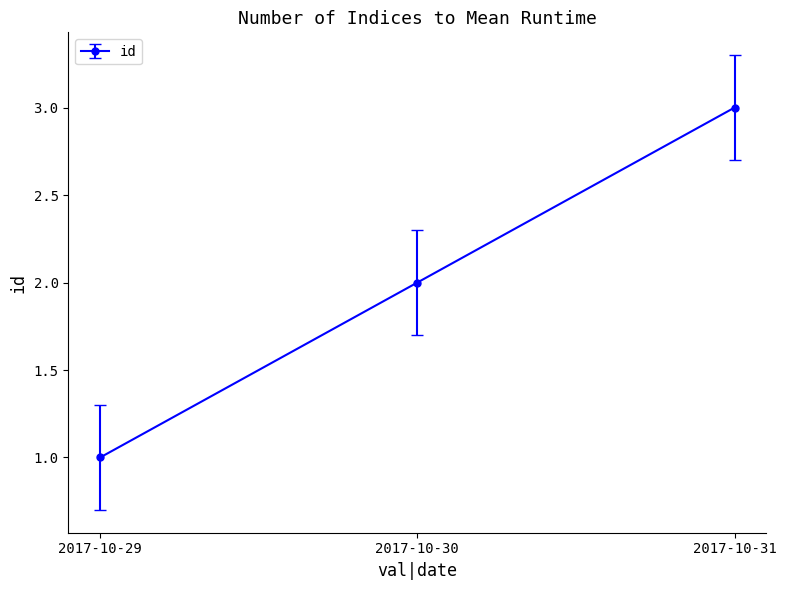

Count the values in the range 1 to 3.

3